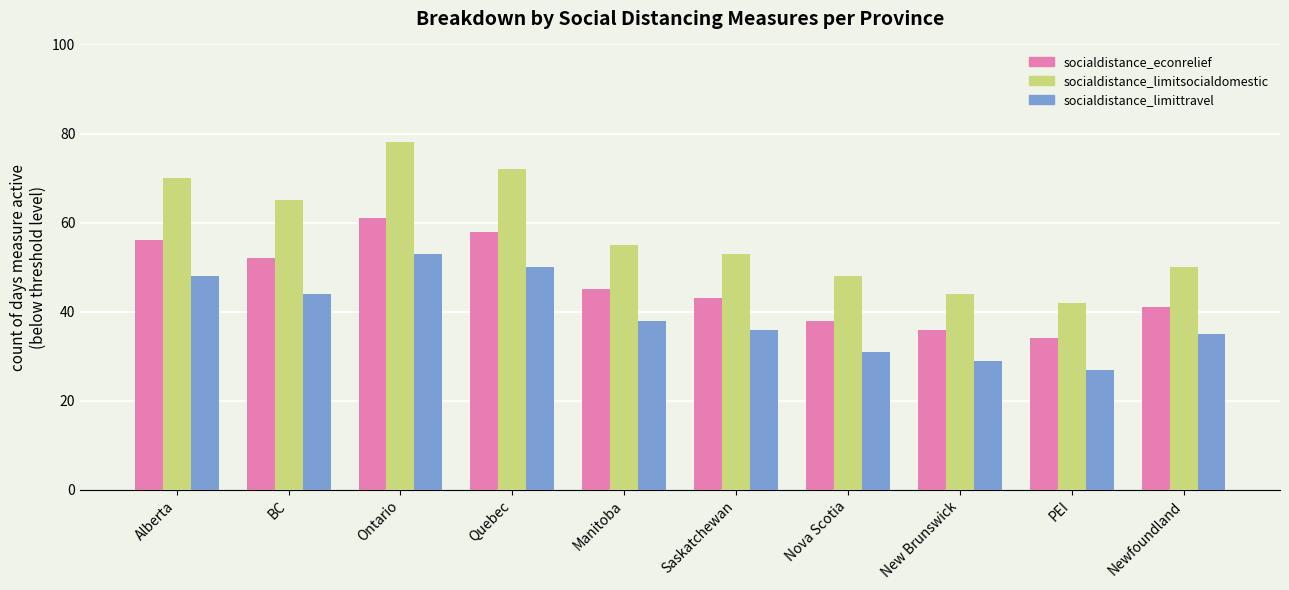

Which series has the largest total across all categories?

socialdistance_limitsocialdomestic